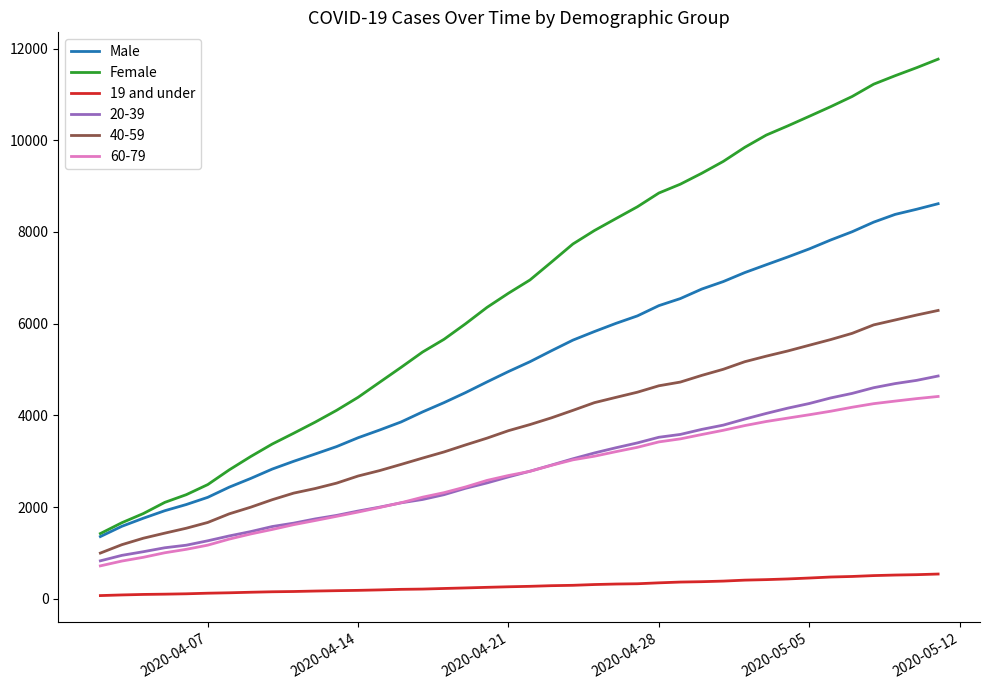

How many categories are shown in the chart?

40